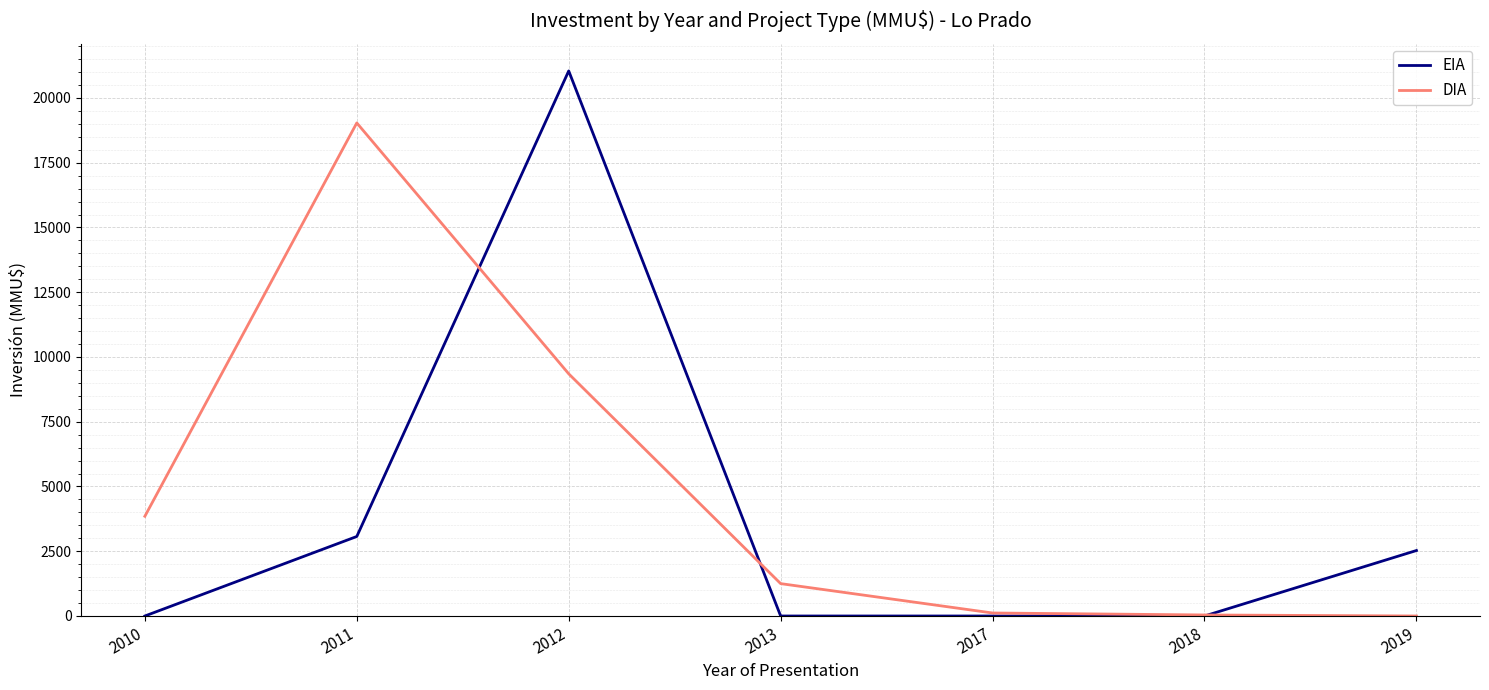

Rank the series by their maximum value, from highest to lowest.

EIA, DIA